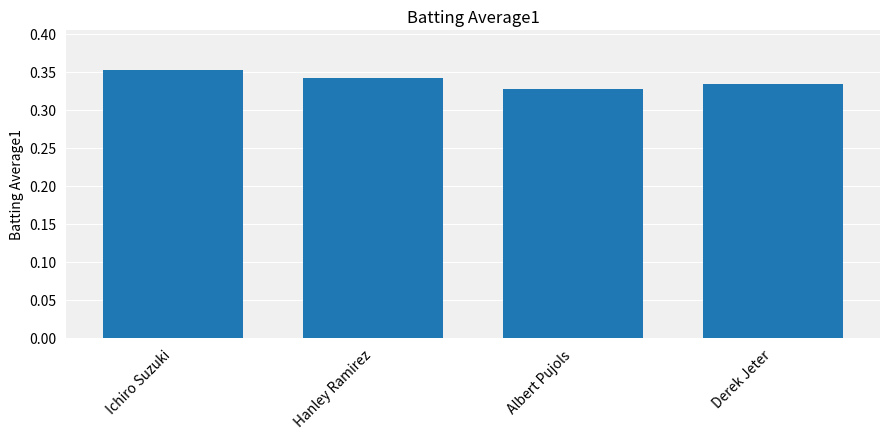

The chart shows a value of 0.6 at Ichiro Suzuki. True or false?

False